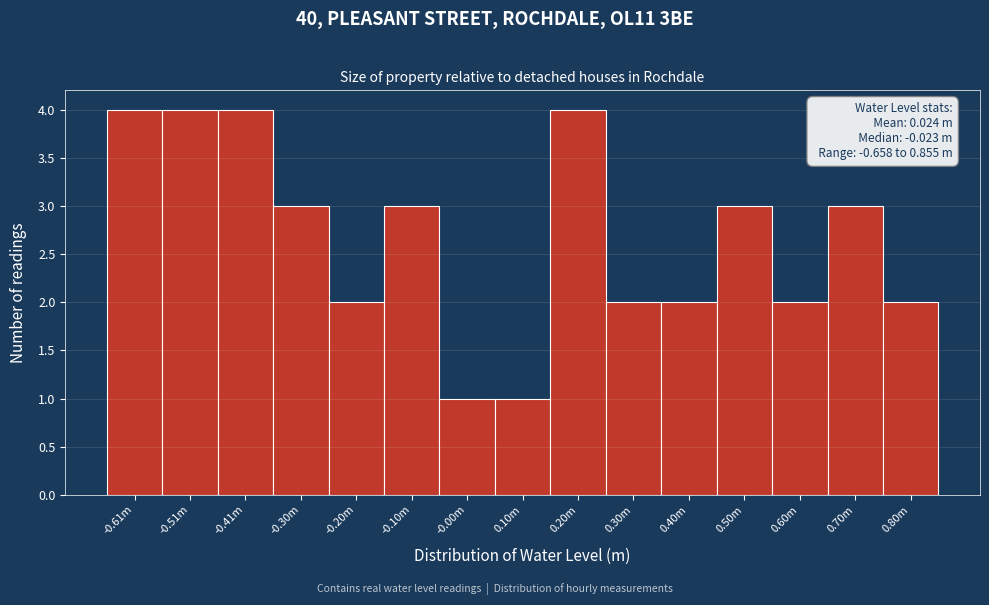

Reading right to left, what are all the values shown in this chart?

0.80m=2	0.70m=3	0.60m=2	0.50m=3	0.40m=2	0.30m=2	0.20m=4	0.10m=1	-0.00m=1	-0.10m=3	-0.20m=2	-0.30m=3	-0.41m=4	-0.51m=4	-0.61m=4